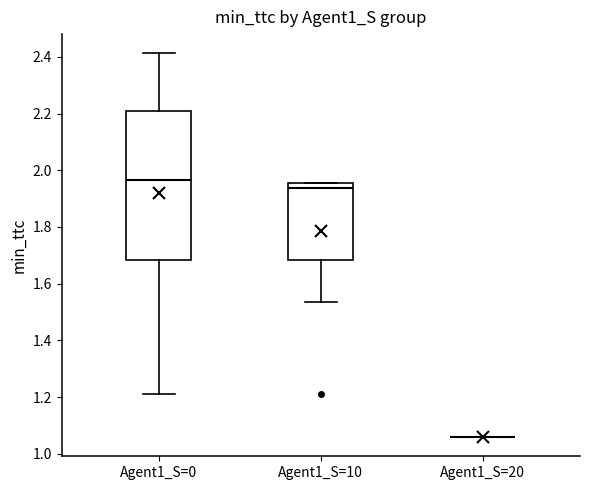

Reading left to right, read every box against the y-axis: the position of its median line, the range the box covers, and the ends of its whiskers. The values are not printed on the chart, so give them approximately, as read against the axis.

Agent1_S=0: median 1.96, box 1.68 to 2.20, whiskers 1.22 to 2.42
Agent1_S=10: median 1.94, box 1.68 to 1.96, whiskers 1.54 to 1.96
Agent1_S=20: box collapsed to a line at 1.06, whiskers 1.06 to 1.06